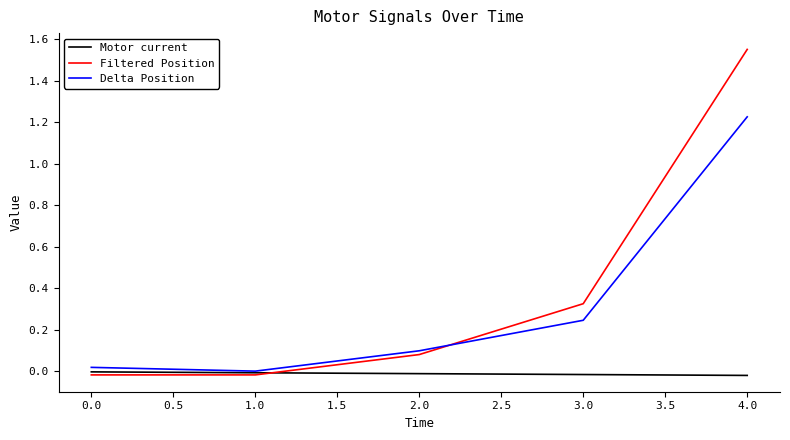

Which series changed the most between 1.0 and 3.0?

Filtered Position